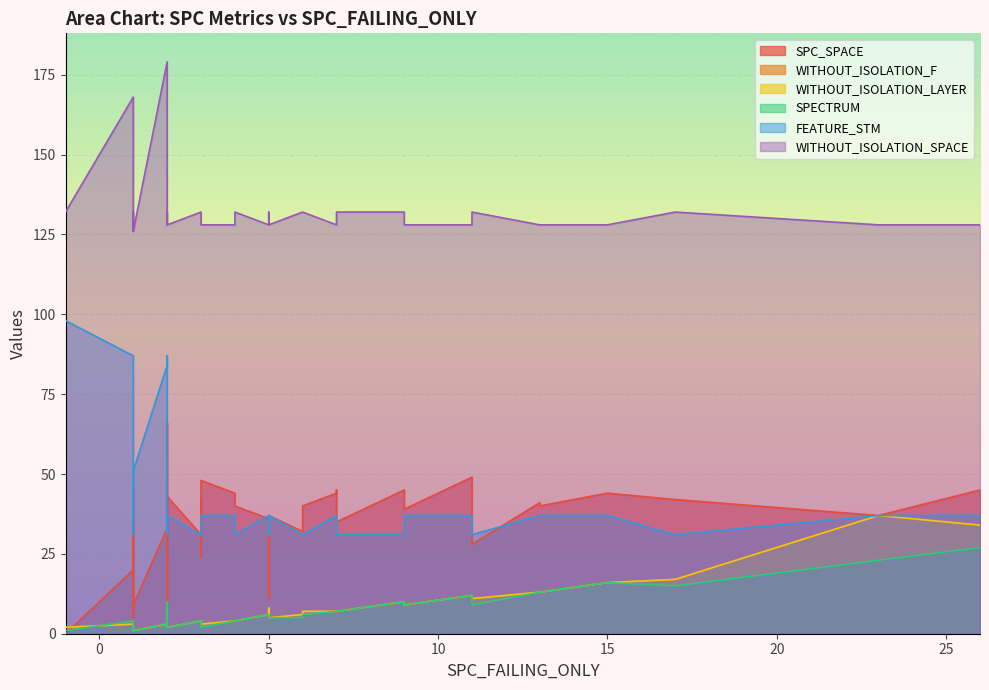

Which category has the highest value in the WITHOUT_ISOLATION_SPACE series?

2